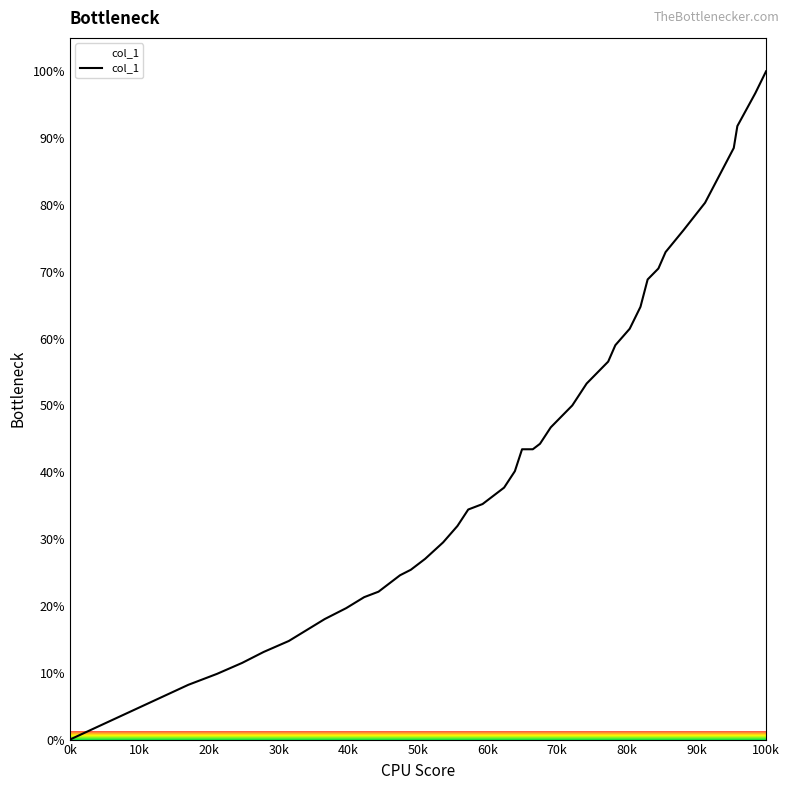

What is the sum of all values?

1794.3